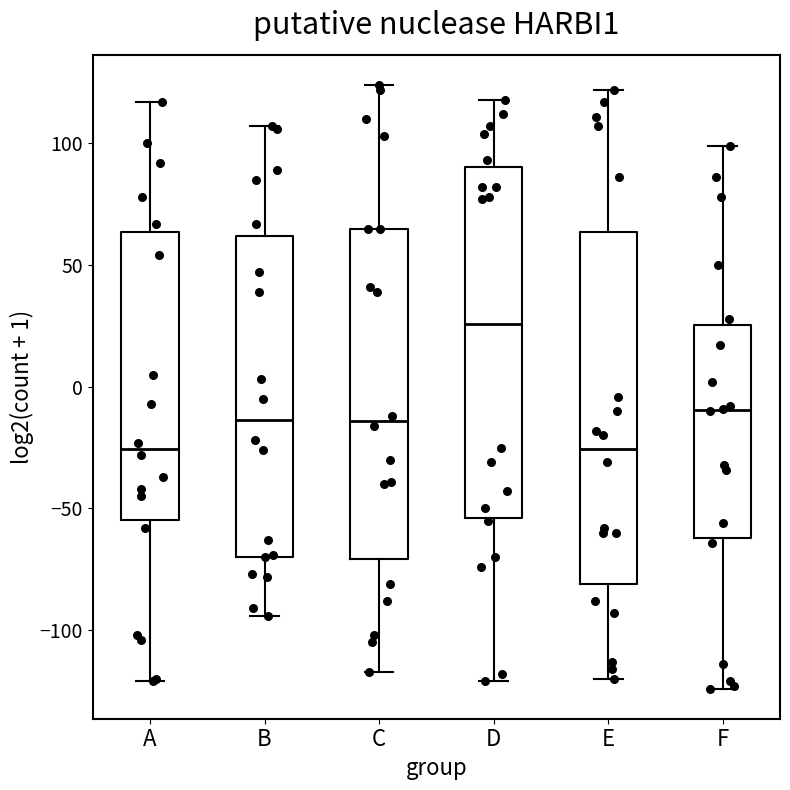

Reading left to right, read every box against the y-axis: the position of its median line, the range the box covers, and the ends of its whiskers. The values are not printed on the chart, so give them approximately, as read against the axis.

A: median -25, box -55 to 65, whiskers -120 to 115
B: median -15, box -70 to 60, whiskers -95 to 105
C: median -15, box -70 to 65, whiskers -115 to 125
D: median 25, box -55 to 90, whiskers -120 to 120
E: median -25, box -80 to 65, whiskers -120 to 120
F: median -10, box -60 to 25, whiskers -125 to 100